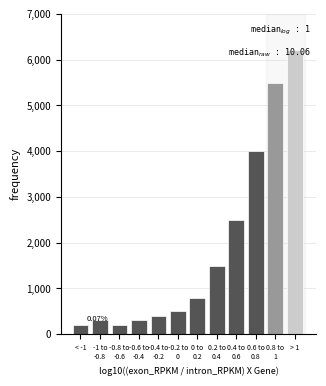

What is the sum of all values?

22400